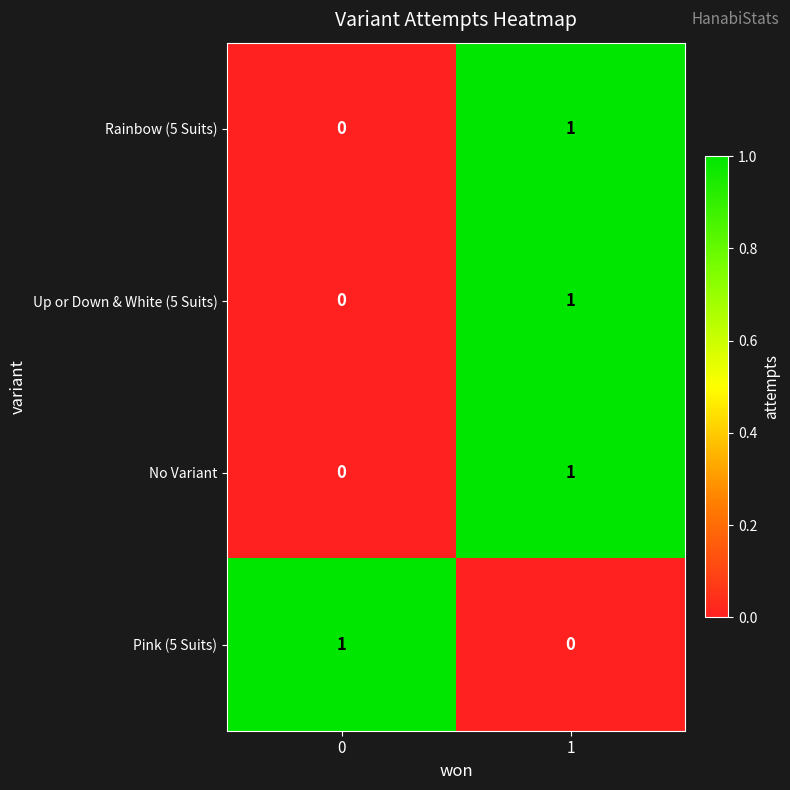

What is the total value across all series at 1?

3